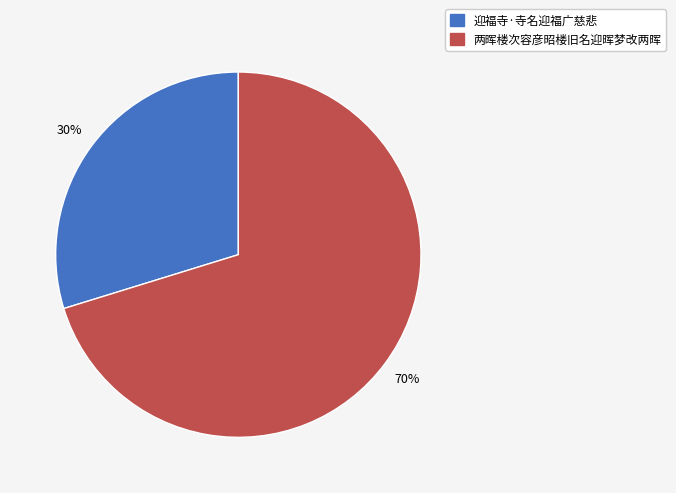

Between 两晖楼次容彦昭楼旧名迎晖梦改两晖 and 迎福寺·寺名迎福广慈悲, which is larger?

两晖楼次容彦昭楼旧名迎晖梦改两晖